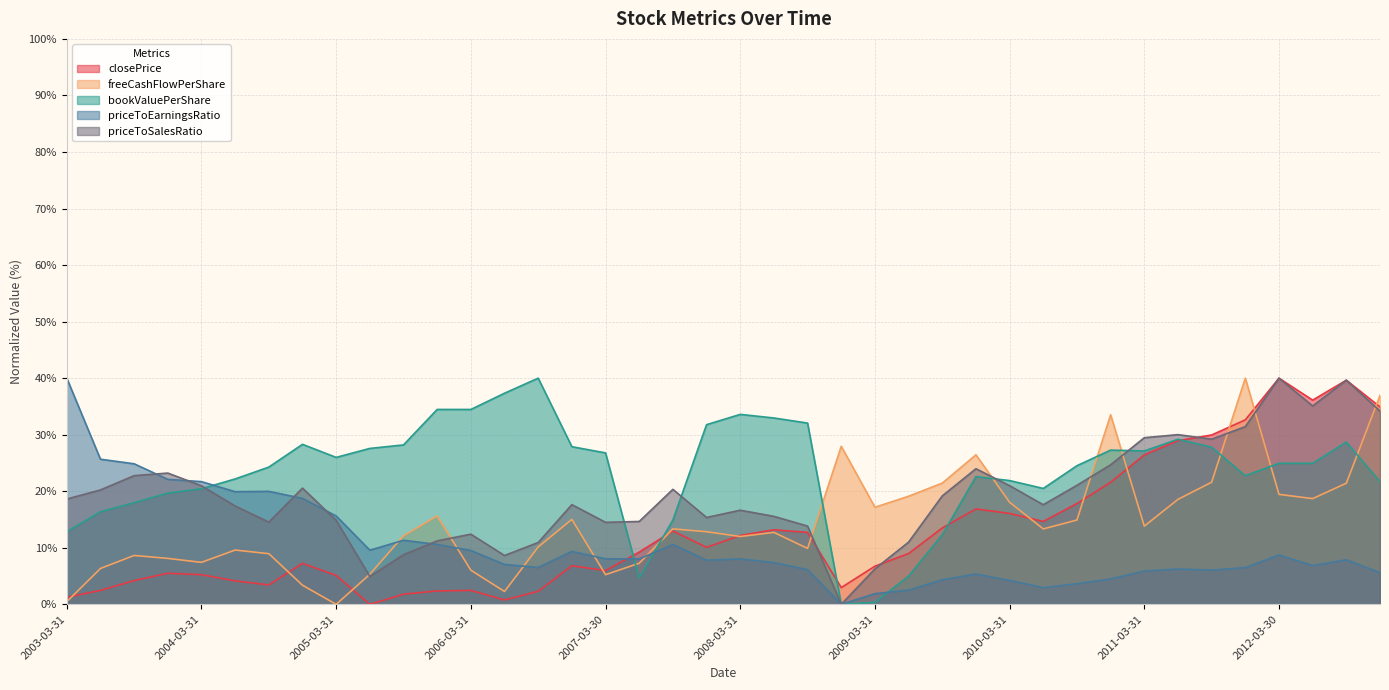

At how many categories does at least one series exceed 8?

40